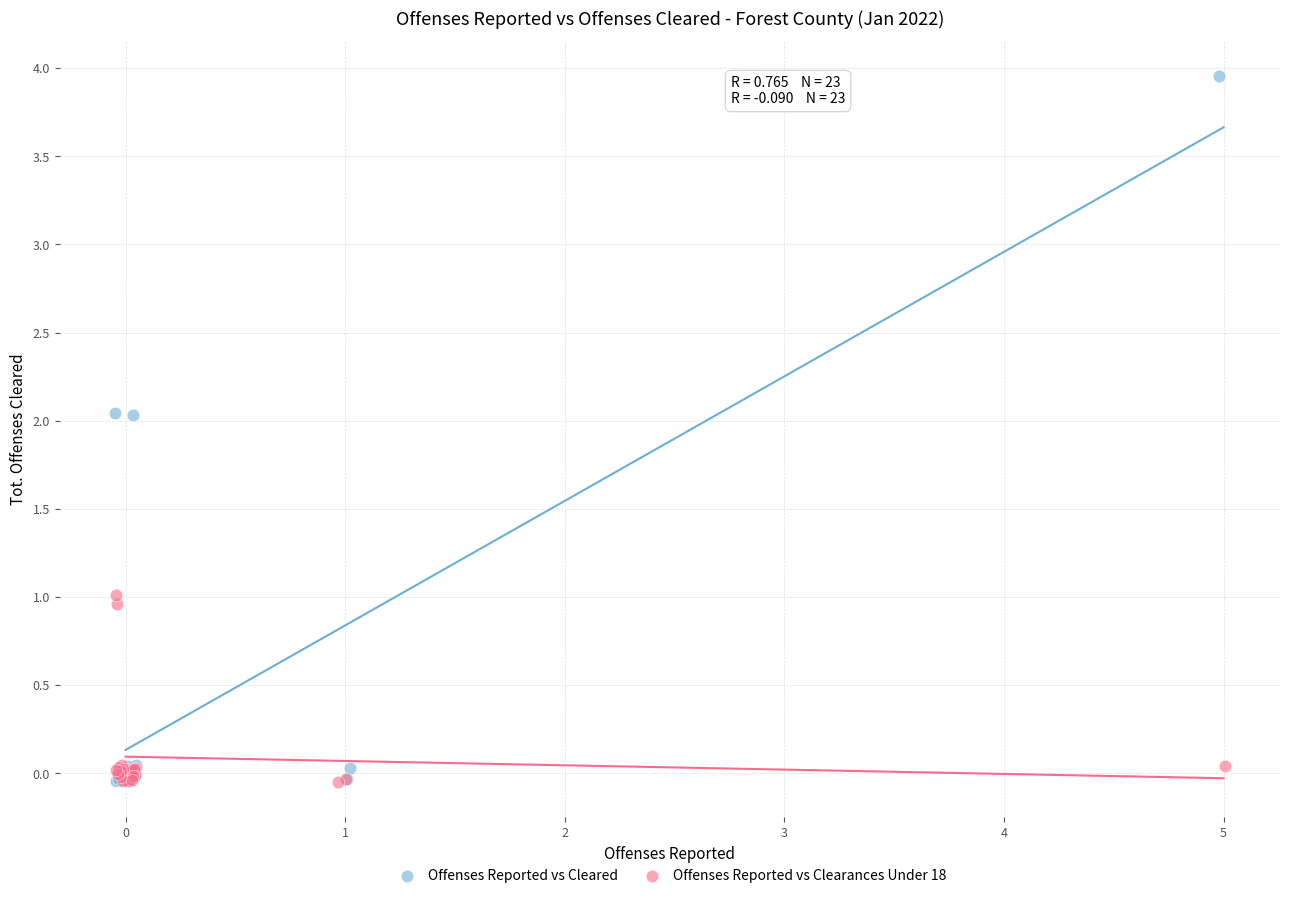

Which series has the largest Y range (max minus min)?

Offenses Reported vs Cleared